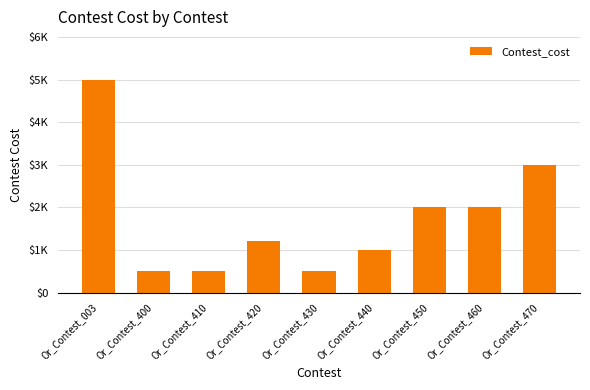

Between Or_Contest_450 and Or_Contest_430, which is larger?

Or_Contest_450